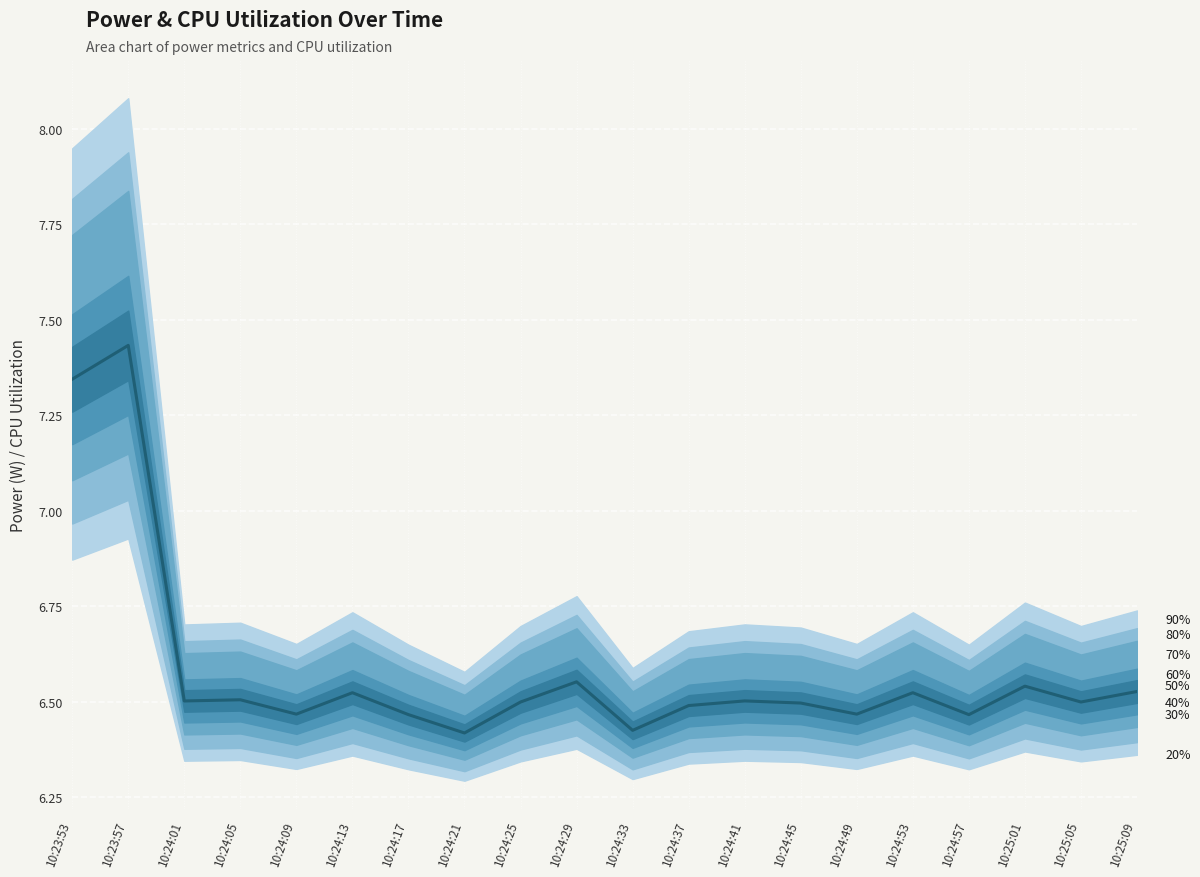

What is the average value?

6.6